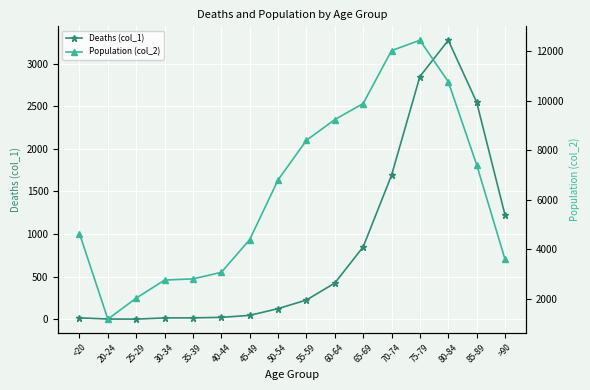

Which category has the highest value in the Population (col_2) series?

75-79